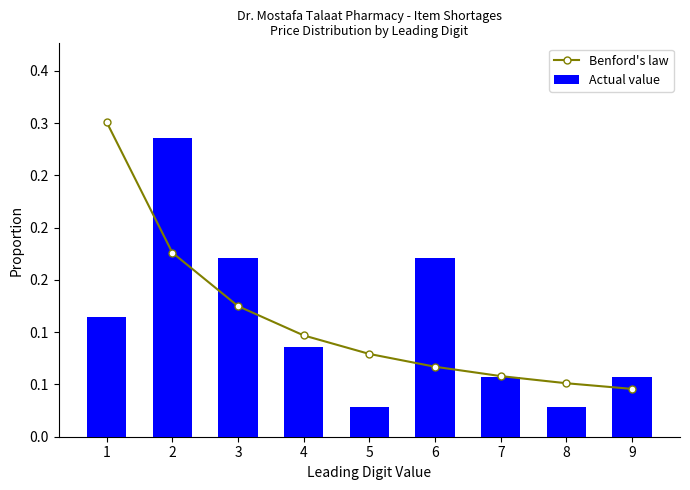

What is the sum of all Actual value values?

1.0